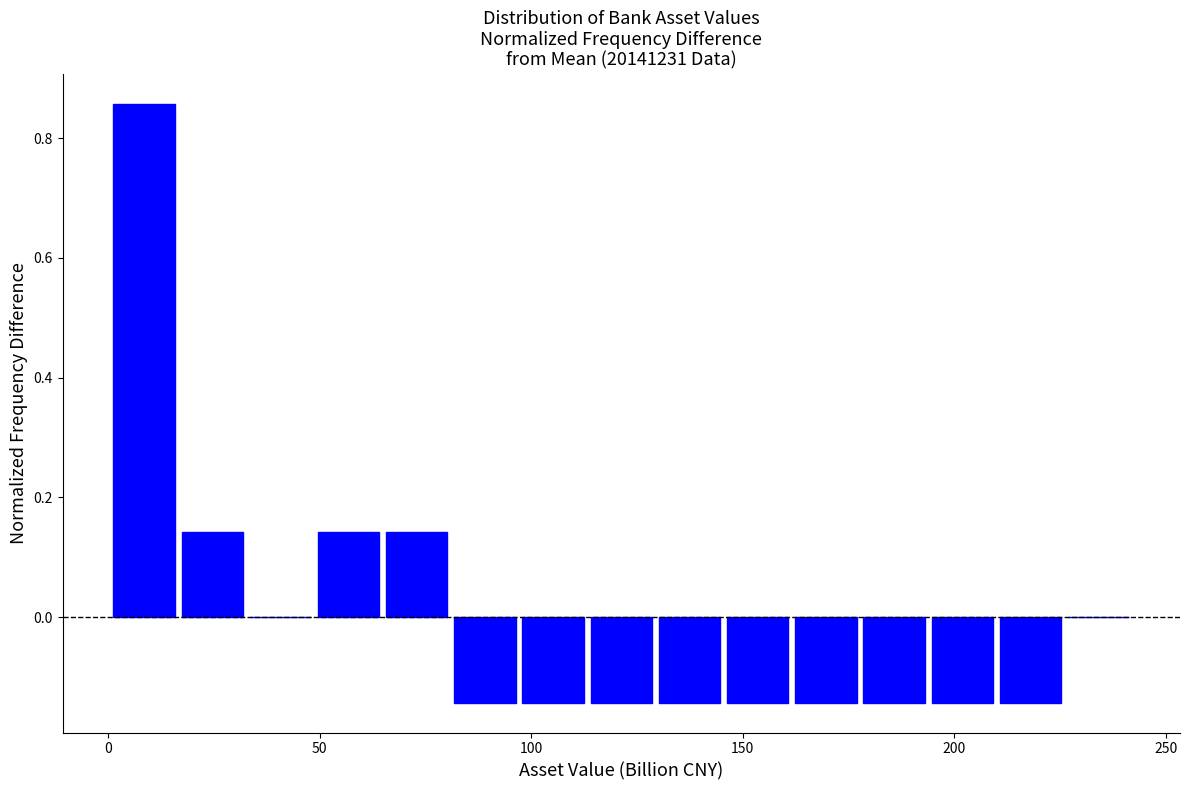

Around what value on the x-axis is the tallest bar? Give the approximate position of its centre, as read against the axis.

10